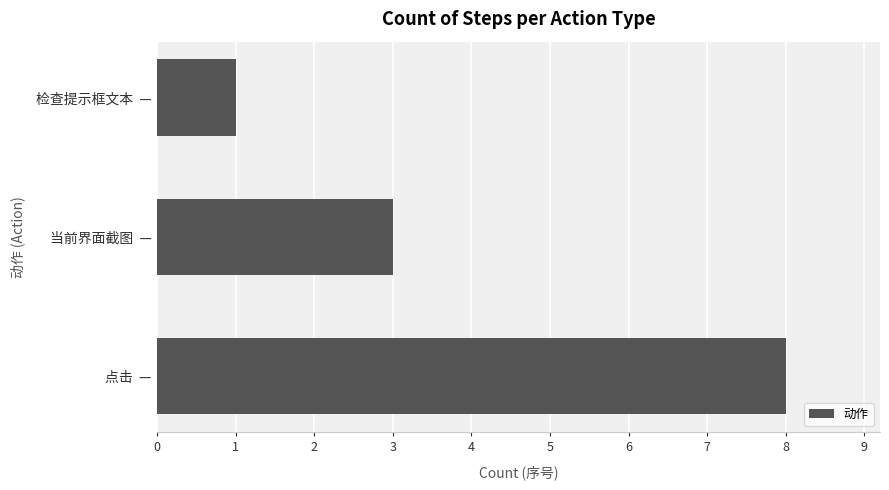

Does the chart contain stacked bars?

No